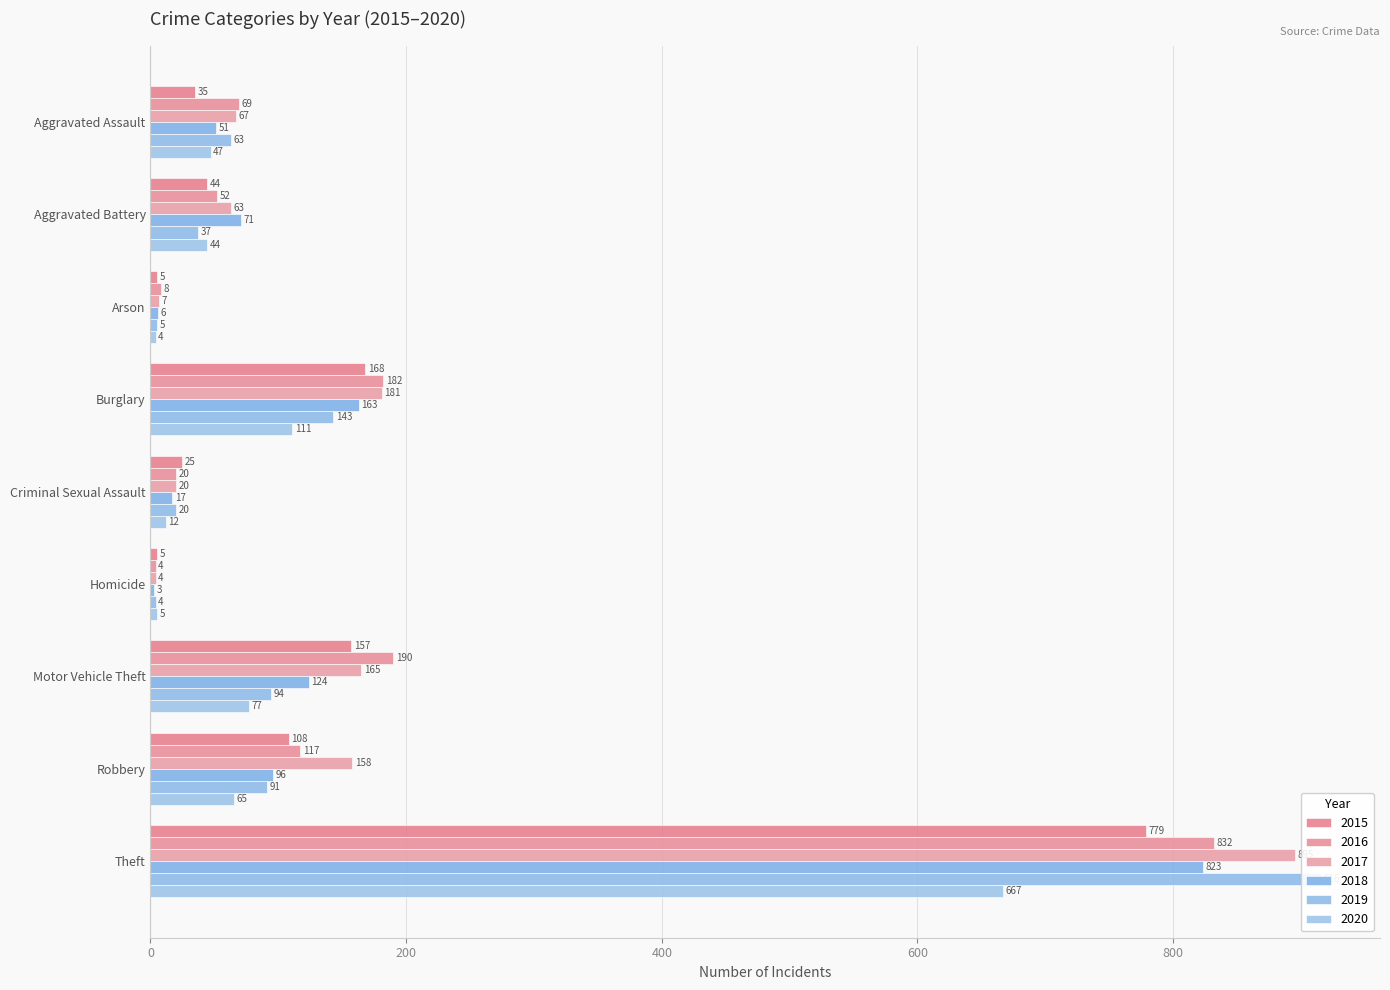

How many bars are there in each group?

6